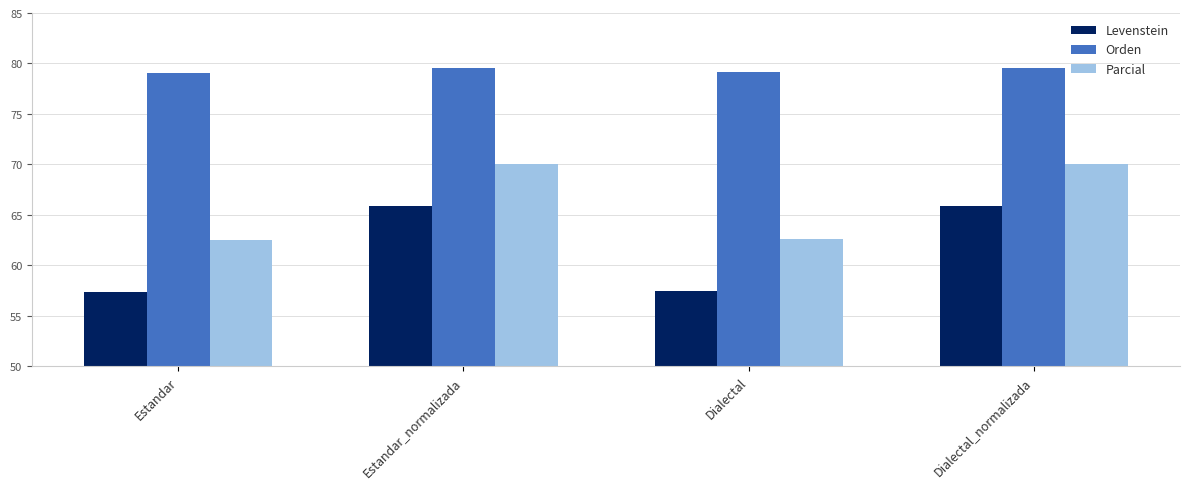

What is the minimum value for Orden?

79.1